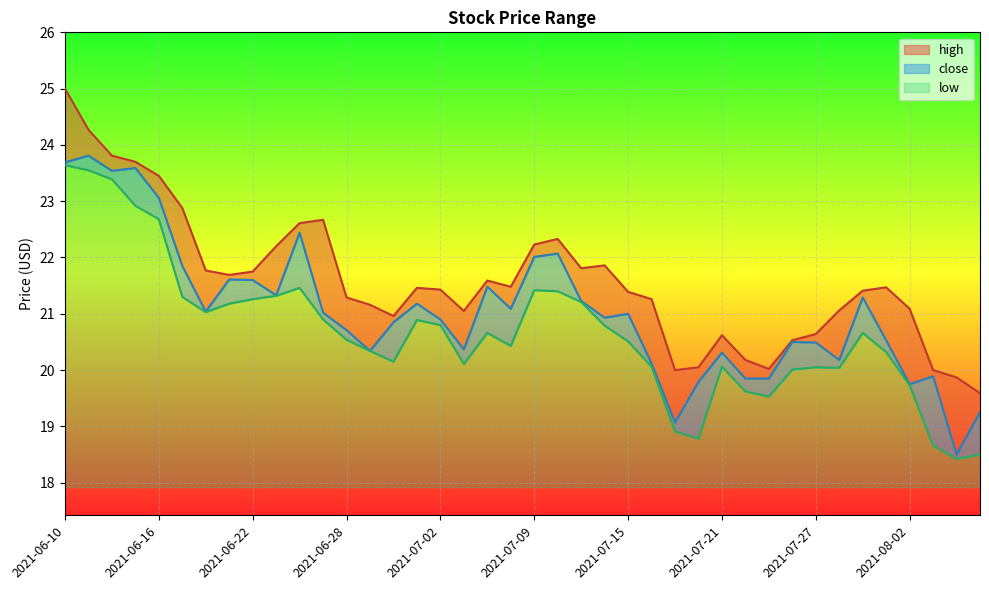

What is the value of the high point at the 25th from the left?

21.4